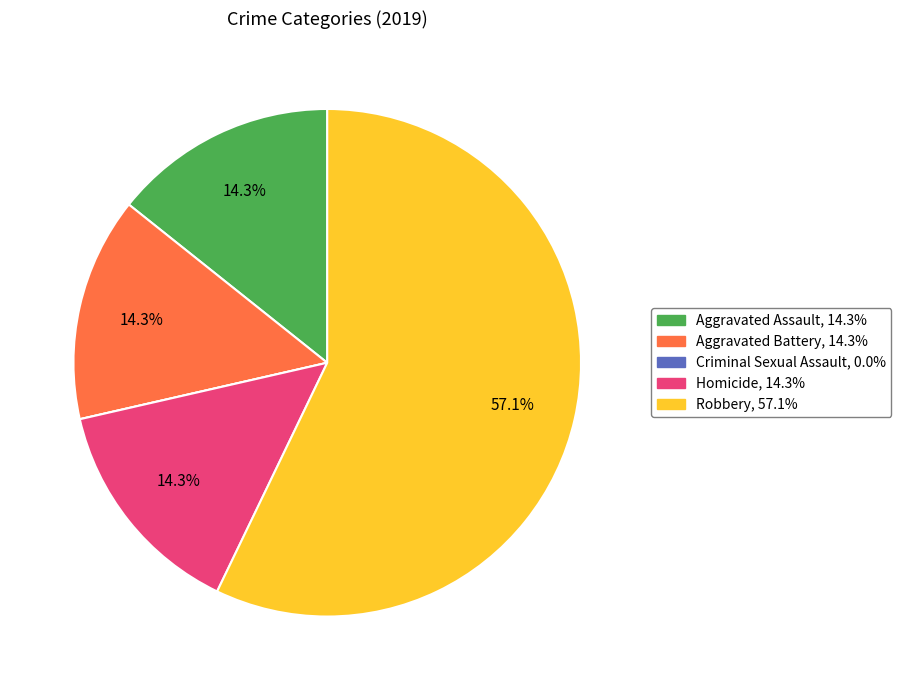

Which slice is the largest?

Robbery